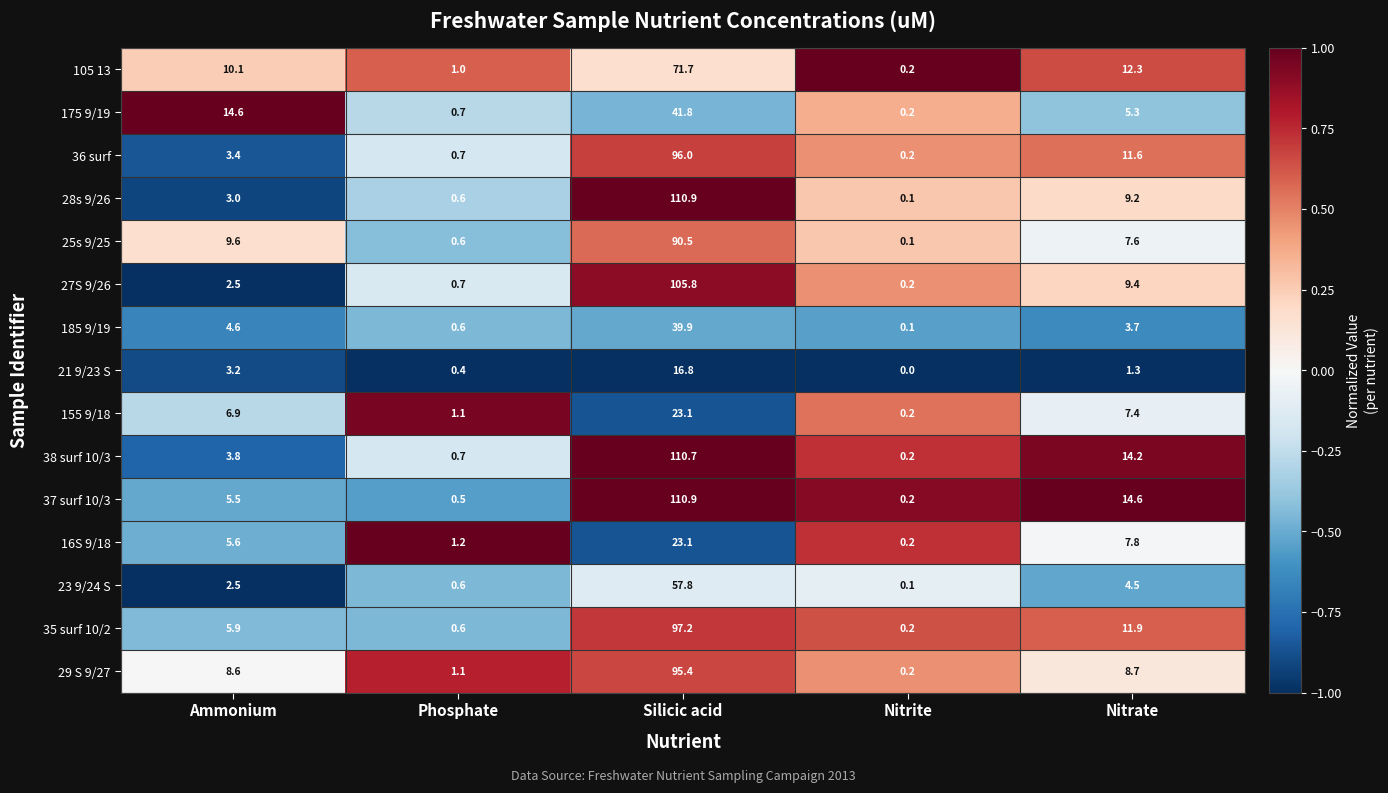

How many series are shown in this chart?

15